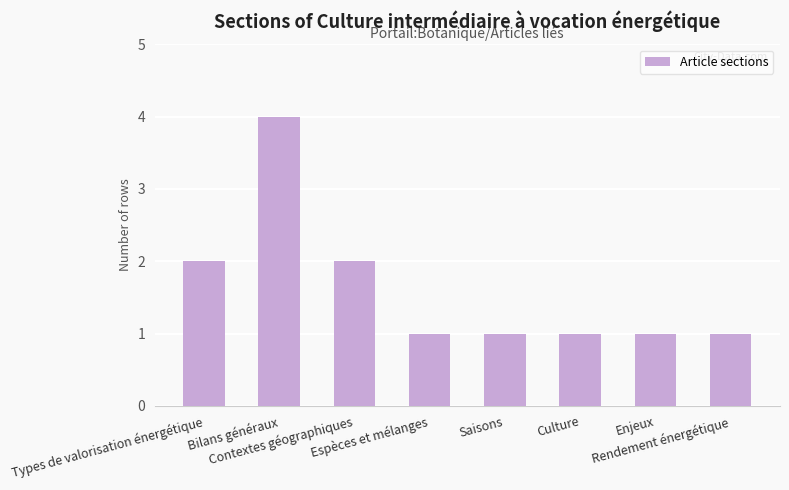

Count the values in the range 1 to 2.

7